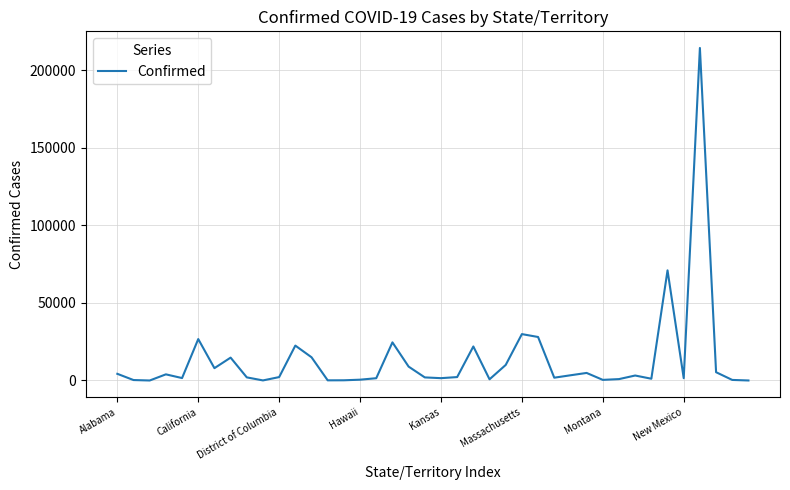

What is the greatest value displayed?

214454